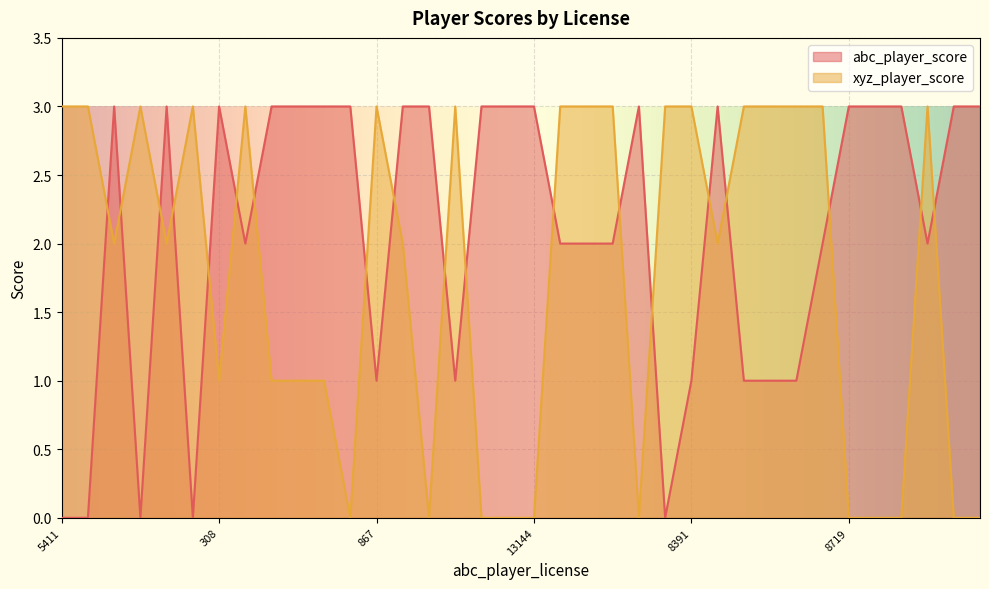

Rank the series at 13144 from highest to lowest value.

abc_player_score, xyz_player_score